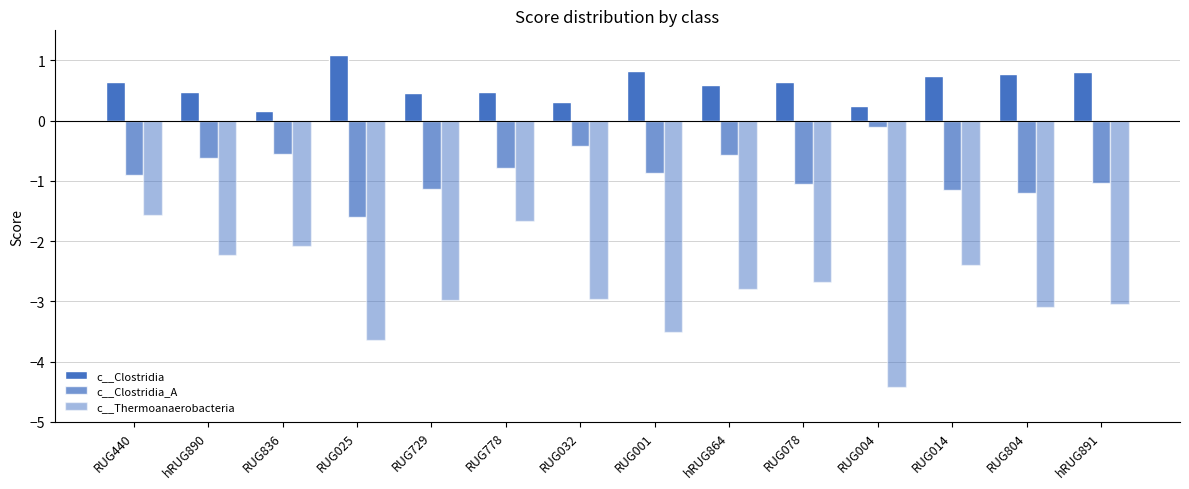

What is the difference between the maximum and minimum values in the c__Clostridia series?

0.9